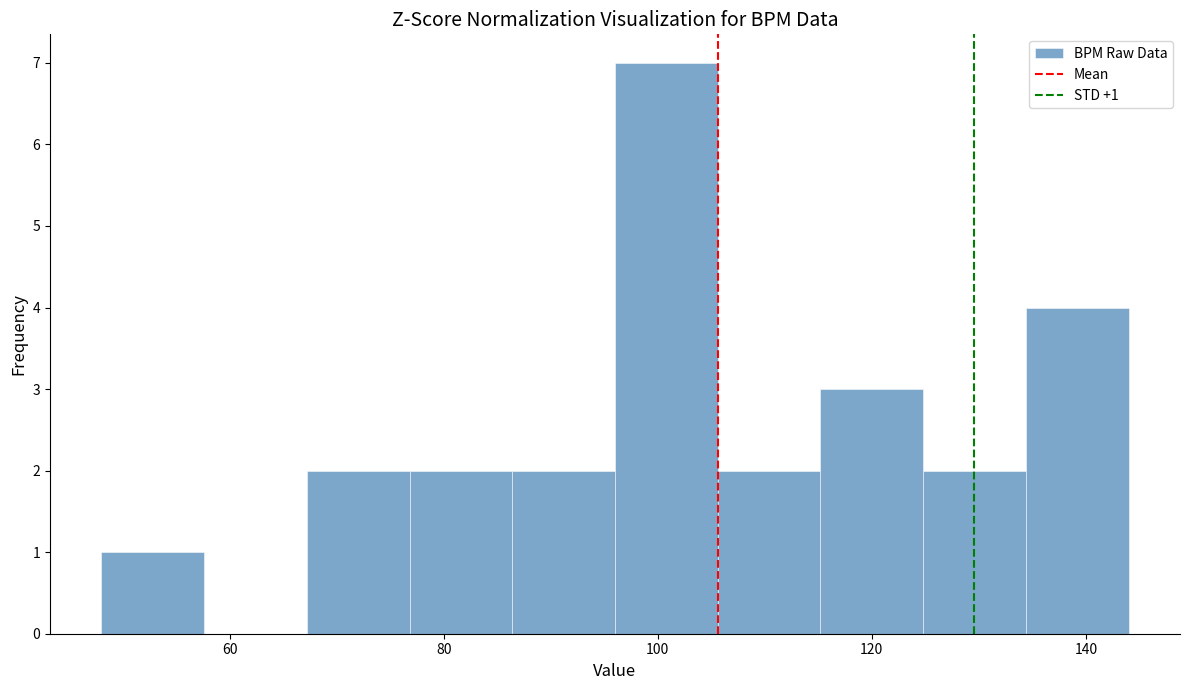

Over which range of the x-axis is the bar tallest?

96.0 to 105.6